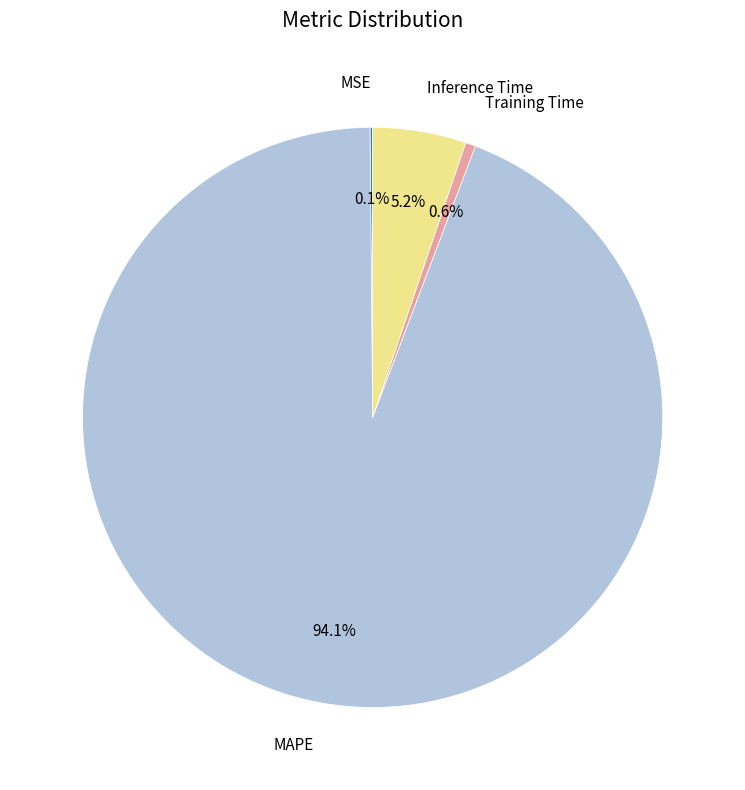

Does any single category account for the majority?

Yes